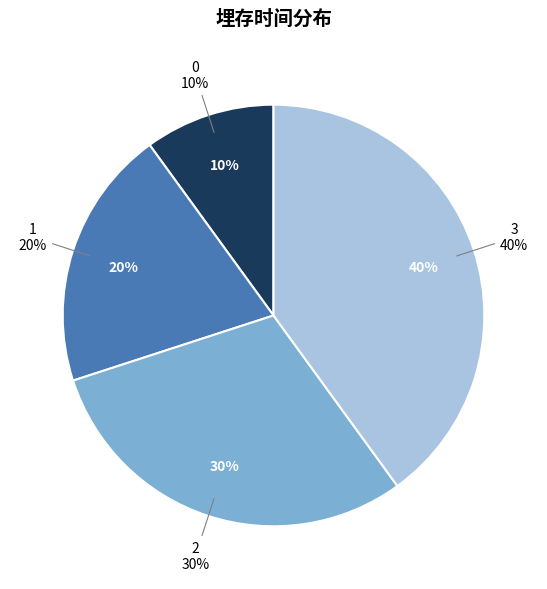

To the nearest percent, what portion does 3 represent?

40%